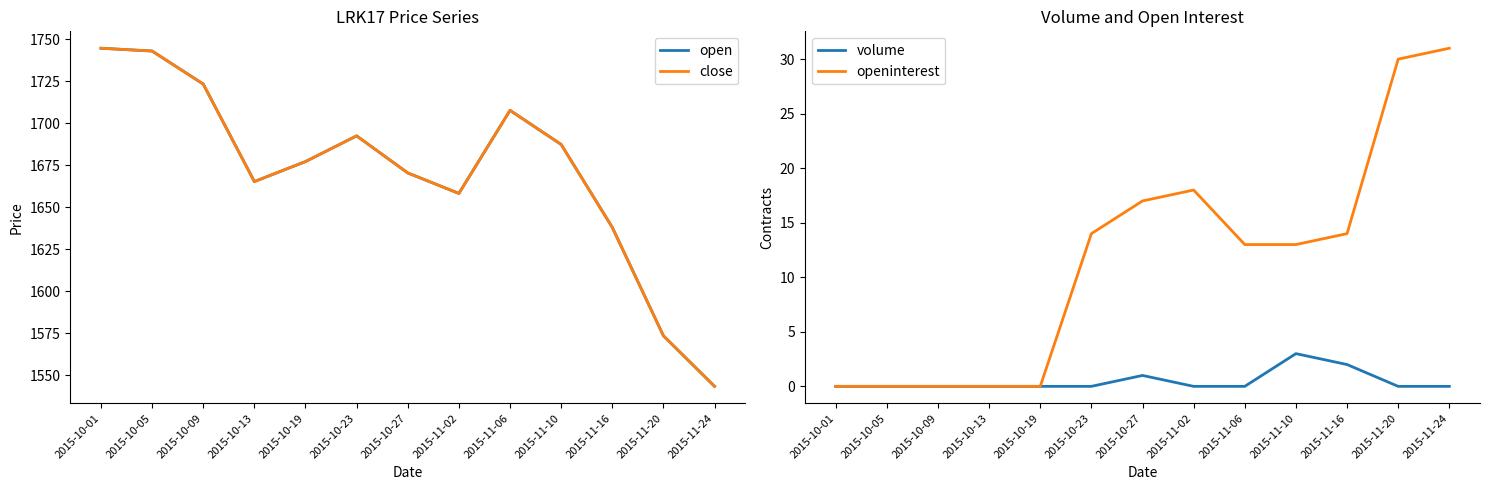

Is it true that volume equals 0.0 at 2015-11-06?

True